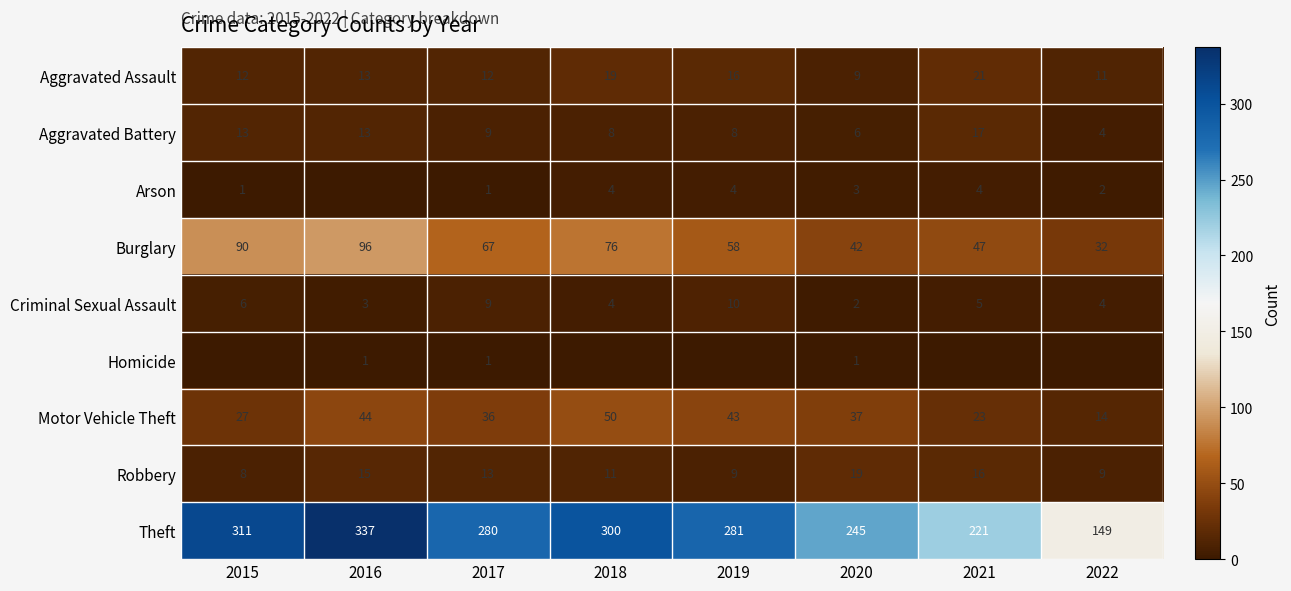

What is the difference between the maximum and minimum values in the Motor Vehicle Theft series?

36